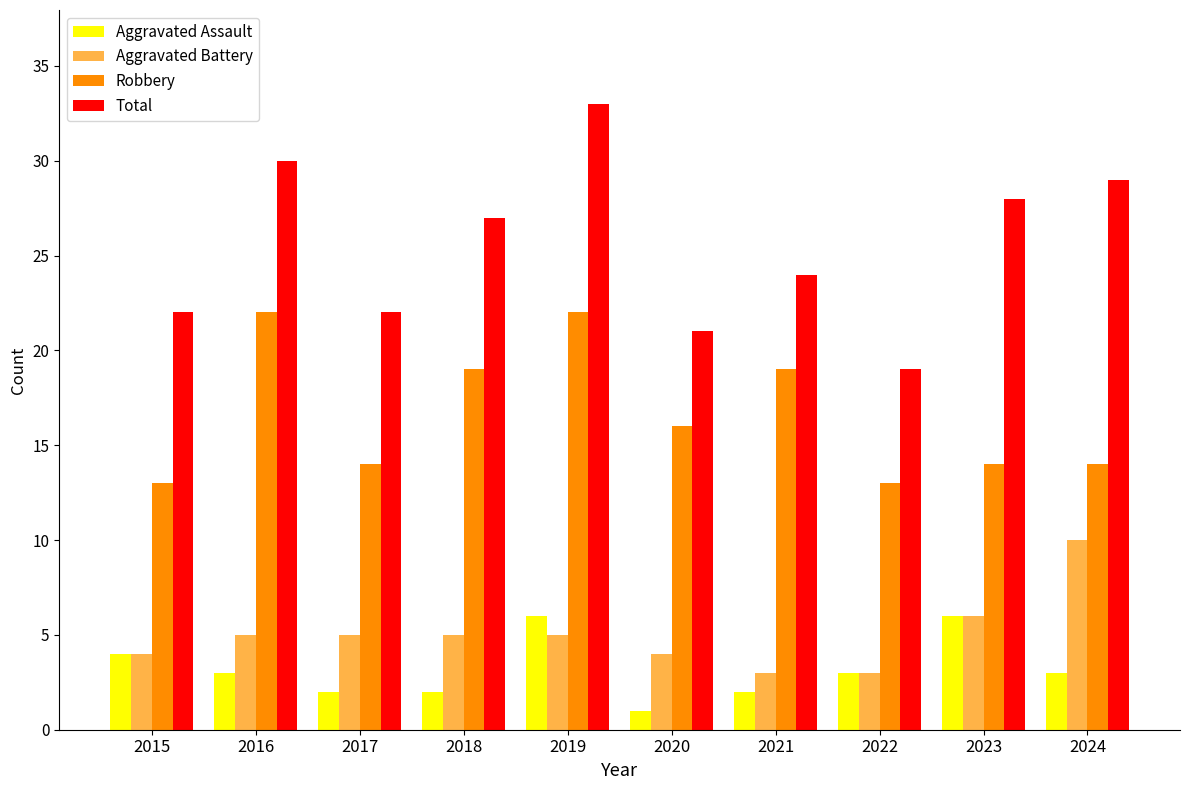

The value of Aggravated Battery at 2021 is 3. True or false?

True